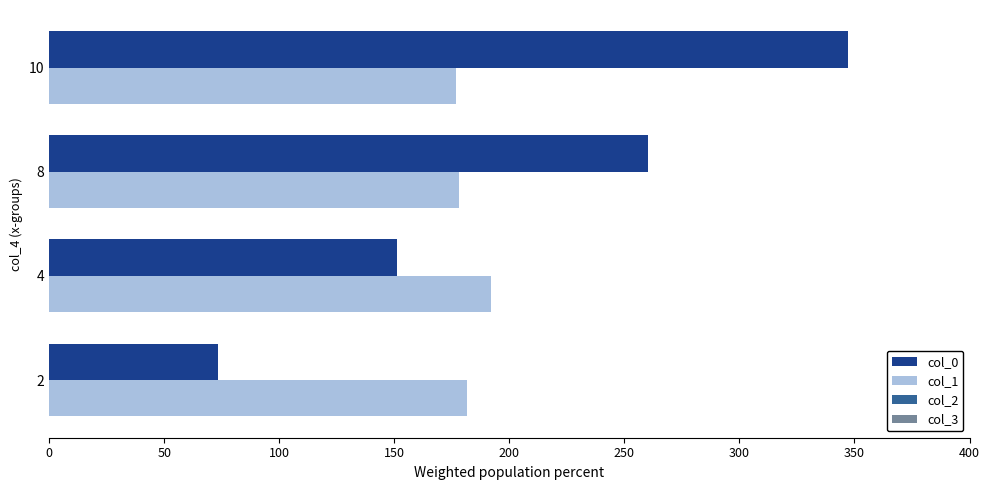

Which series changed the most between 2 and 4?

col_0